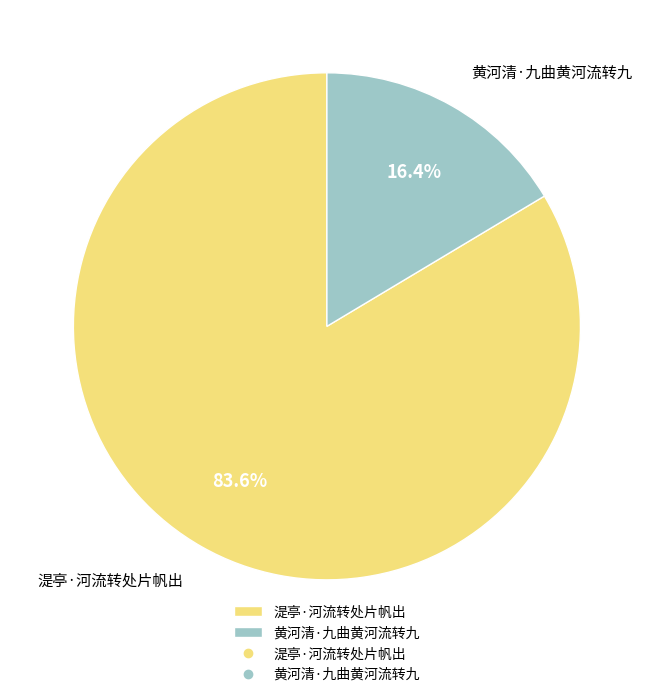

To the nearest percent, what is the difference between the 湜亭·河流转处片帆出 and 黄河清·九曲黄河流转九 slice percentages?

67%